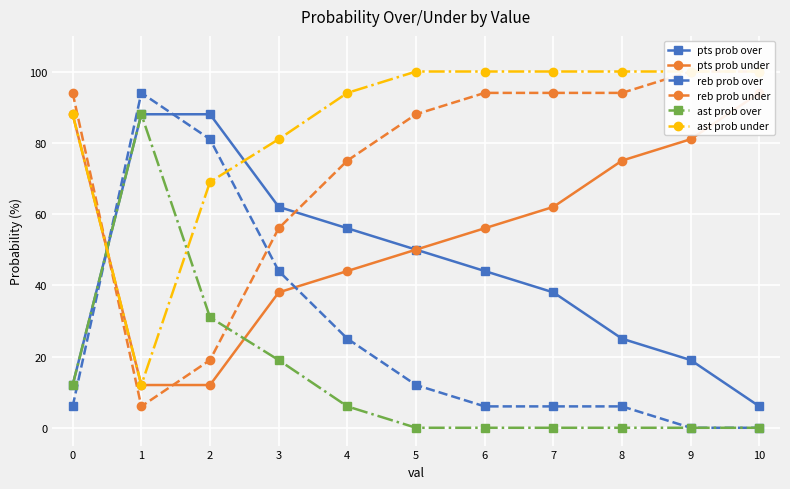

True or false: pts prob under has more than 1 interior local peaks.

False